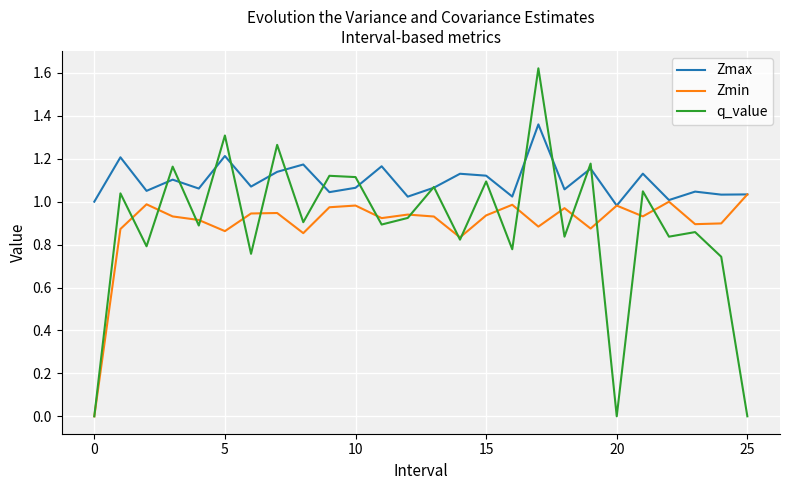

Which series has the largest total across all categories?

Zmax